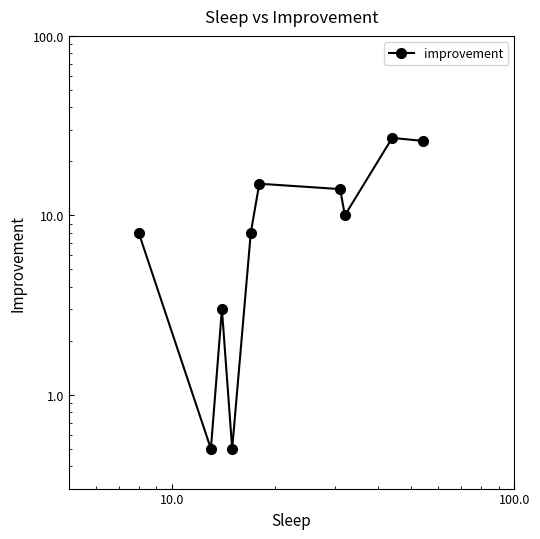

Is this an area chart (filled region under the line)?

No